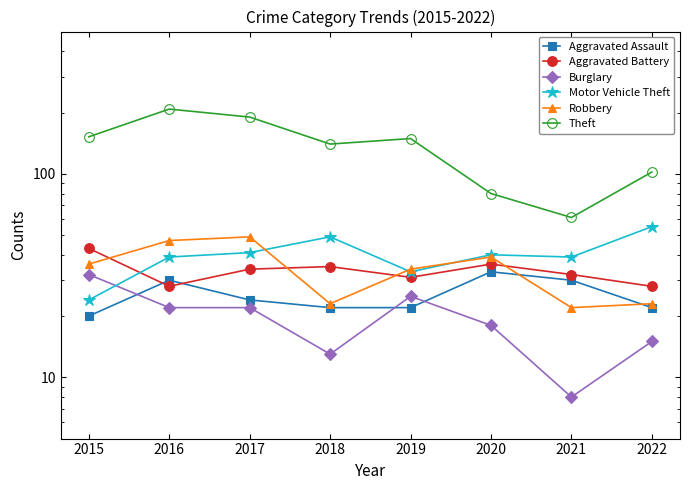

Where do Robbery and Motor Vehicle Theft first cross each other?

2017 and 2018